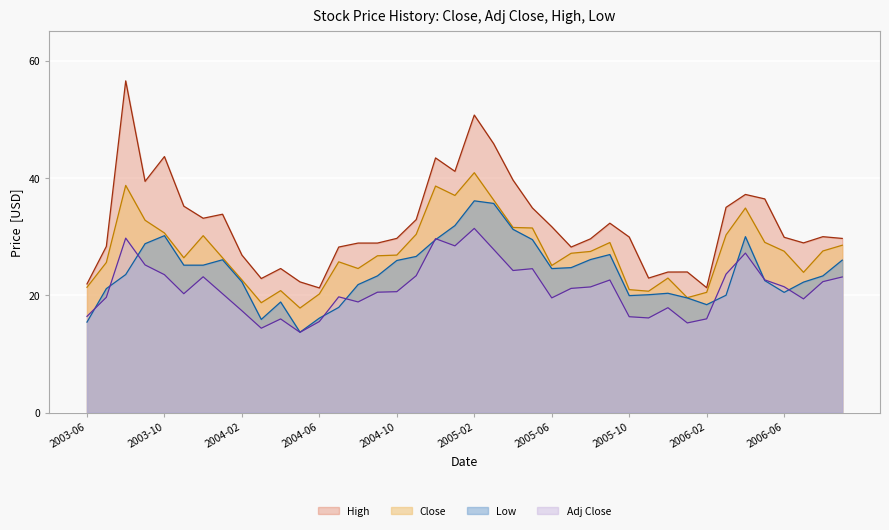

Which series has the largest range (max minus min)?

High